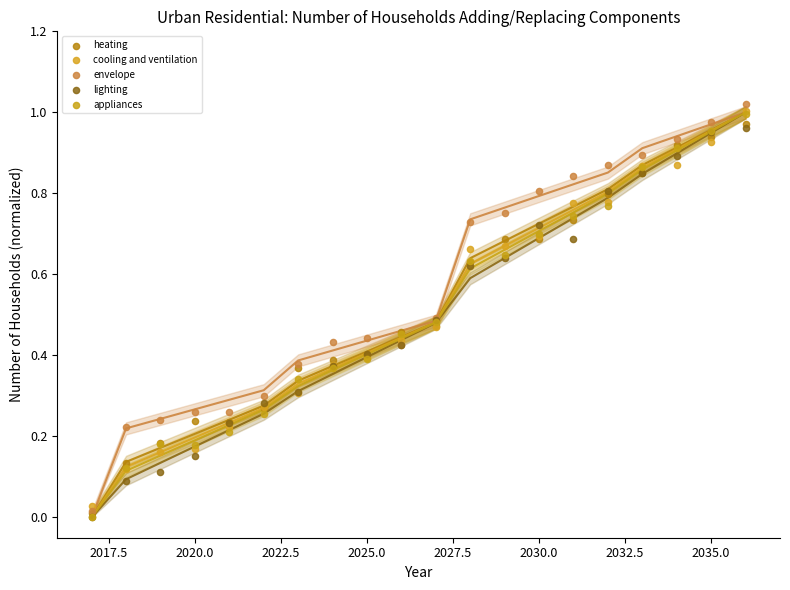

Which series reaches the maximum Y coordinate?

envelope